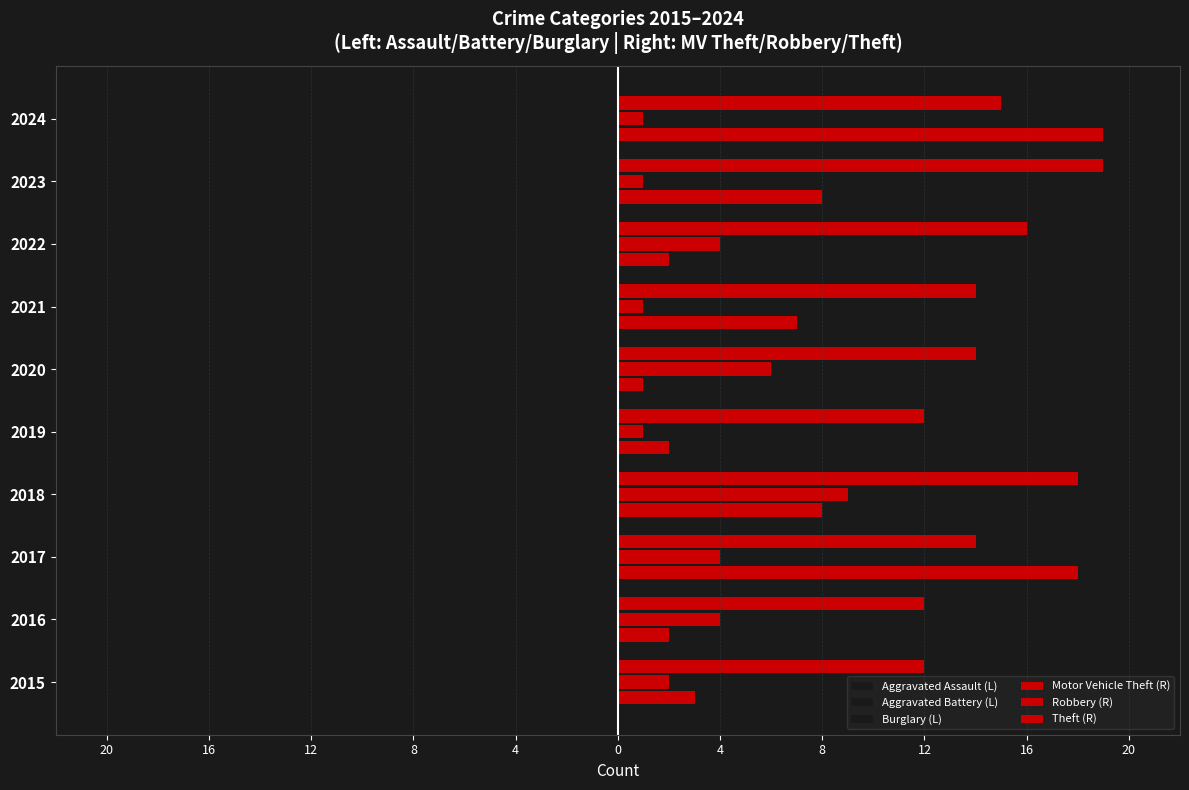

What is the value of the Aggravated Battery (L) bar at the 4th from the left?

-4